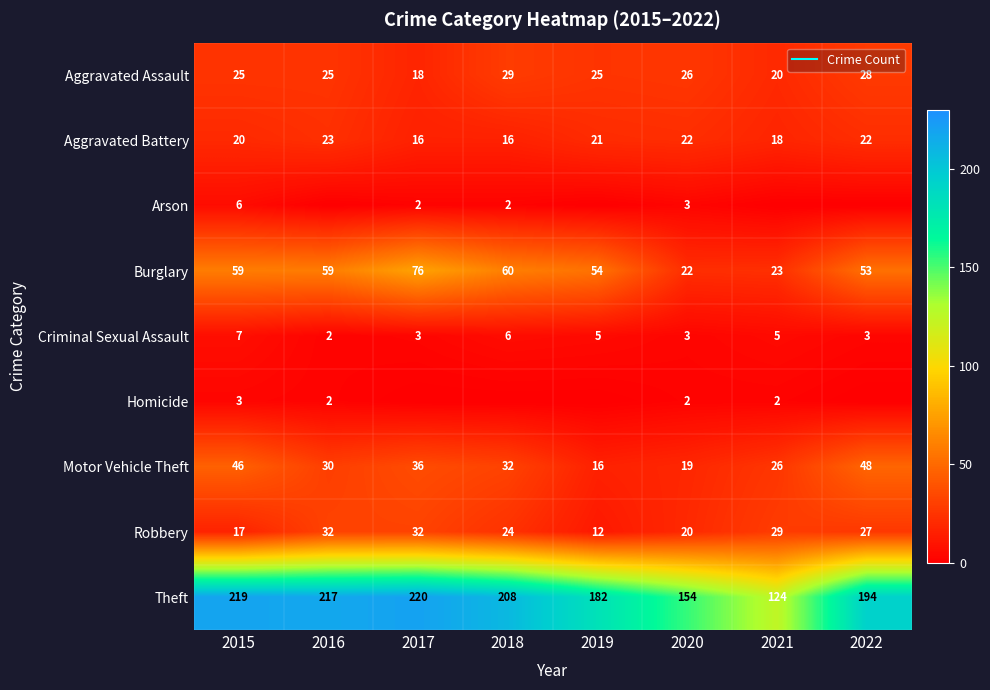

What is the sum of all Aggravated Assault values?

196